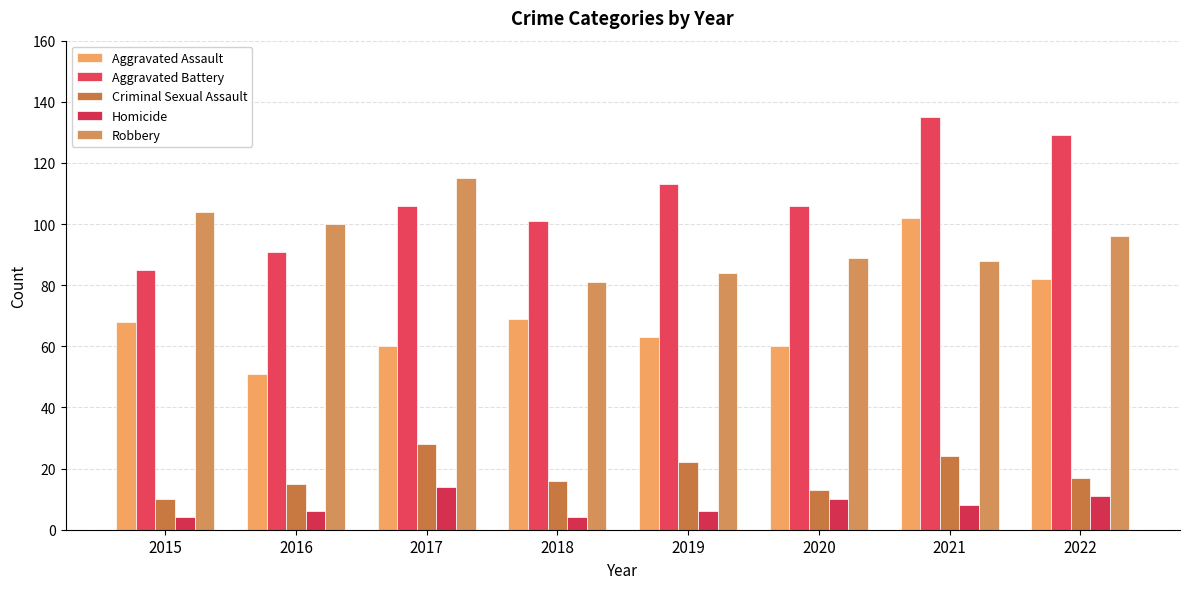

True or false: Aggravated Assault has a value of 123 at 2022.

False